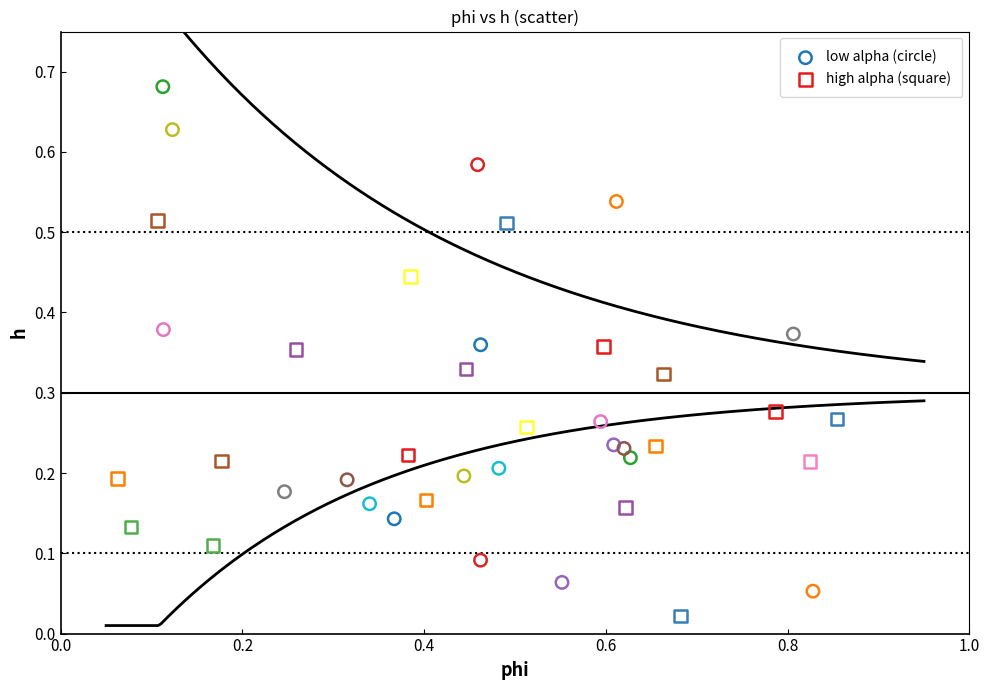

Which series reaches the minimum Y coordinate?

high alpha (square)